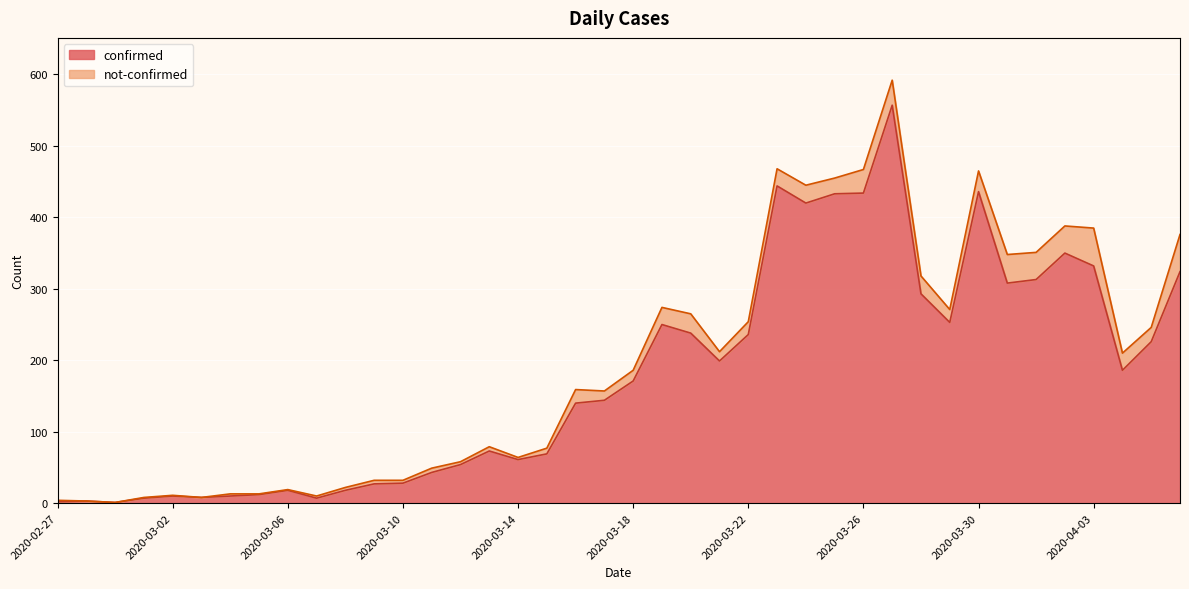

What is the difference between the maximum and minimum values?

556